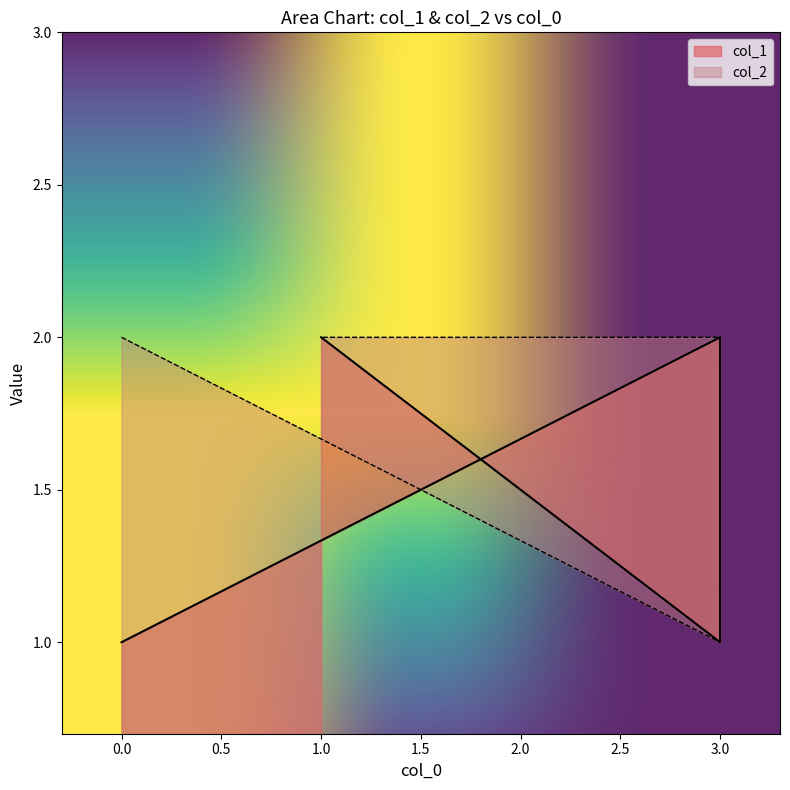

Does the chart have visible grid lines?

No